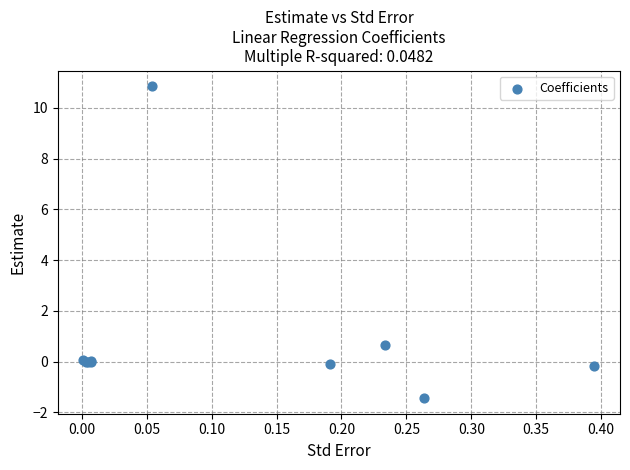

What Y value in the scatter plot is closest to 4?

0.7